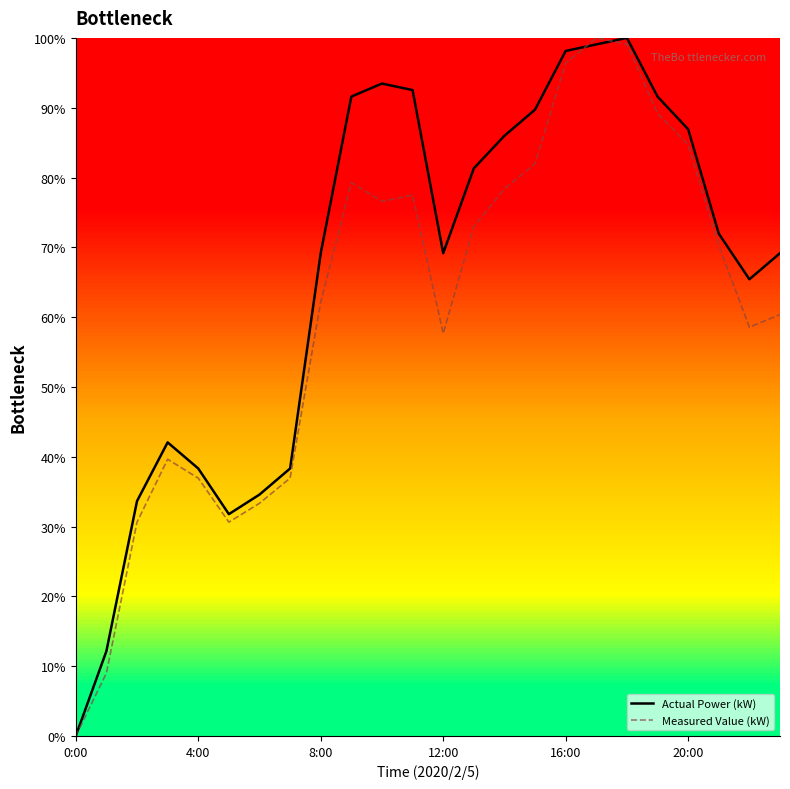

Which series ends up on top after the final intersection of Actual Power (kW) and Measured Value (kW)?

Actual Power (kW)